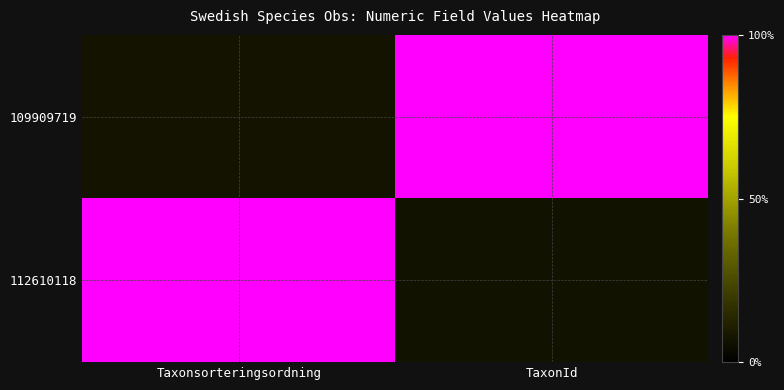

Which series has the largest range (max minus min)?

112610118